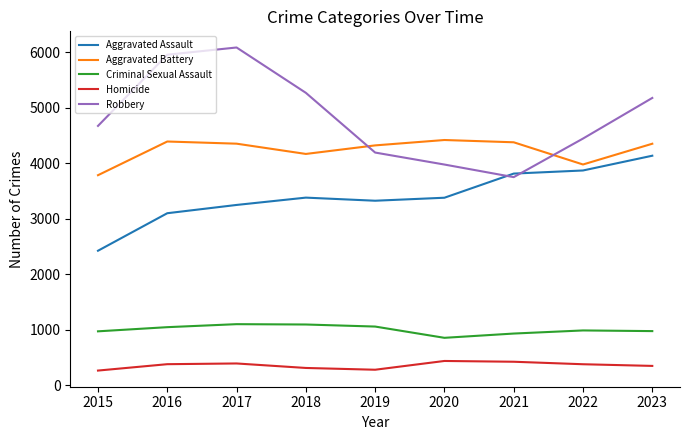

Read the Aggravated Assault value at 2017, to the nearest 10.

3250